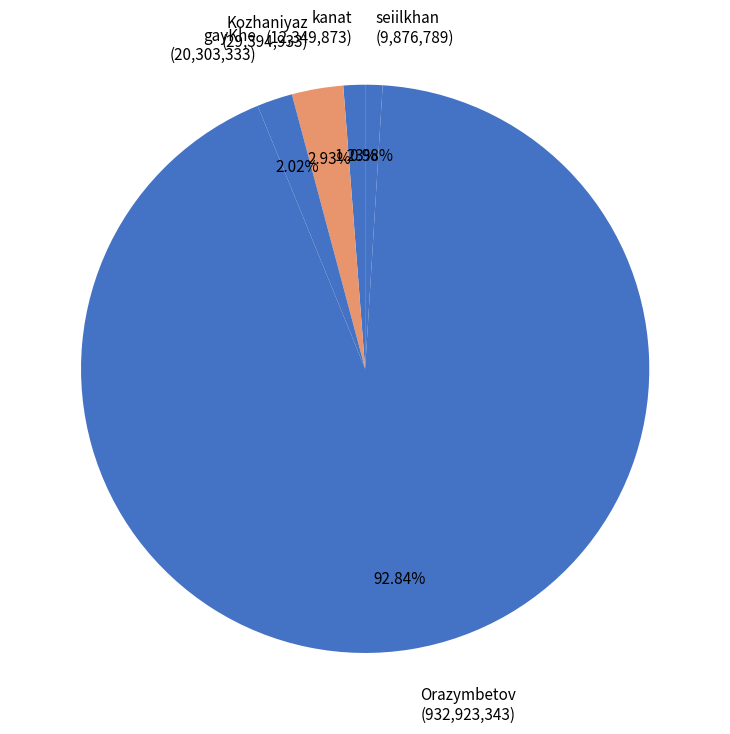

To the nearest percent, what is the combined percentage of Orazymbetov and kanat?

94%